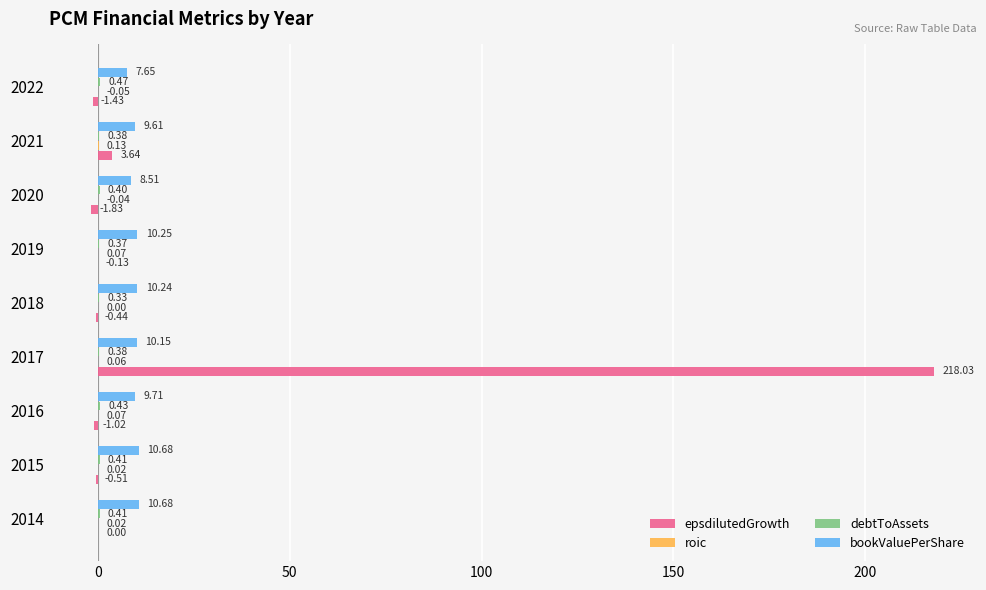

At which category is the sum across all series the highest?

2017